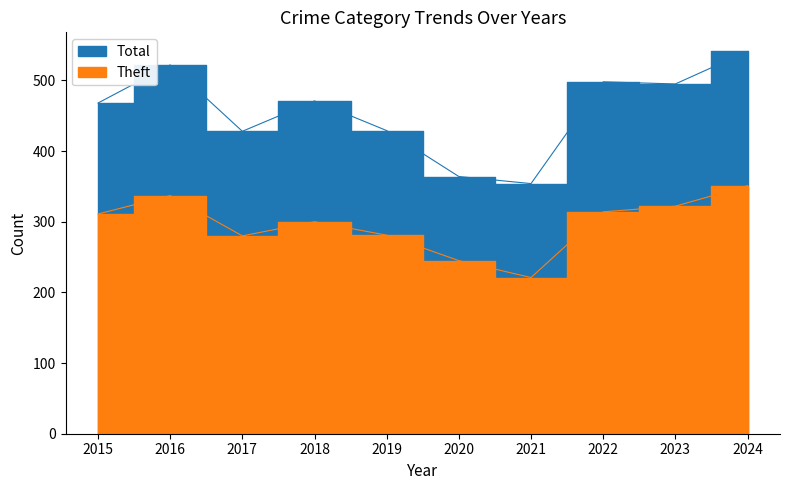

What is the difference between the second highest and minimum values in the Total series?

168